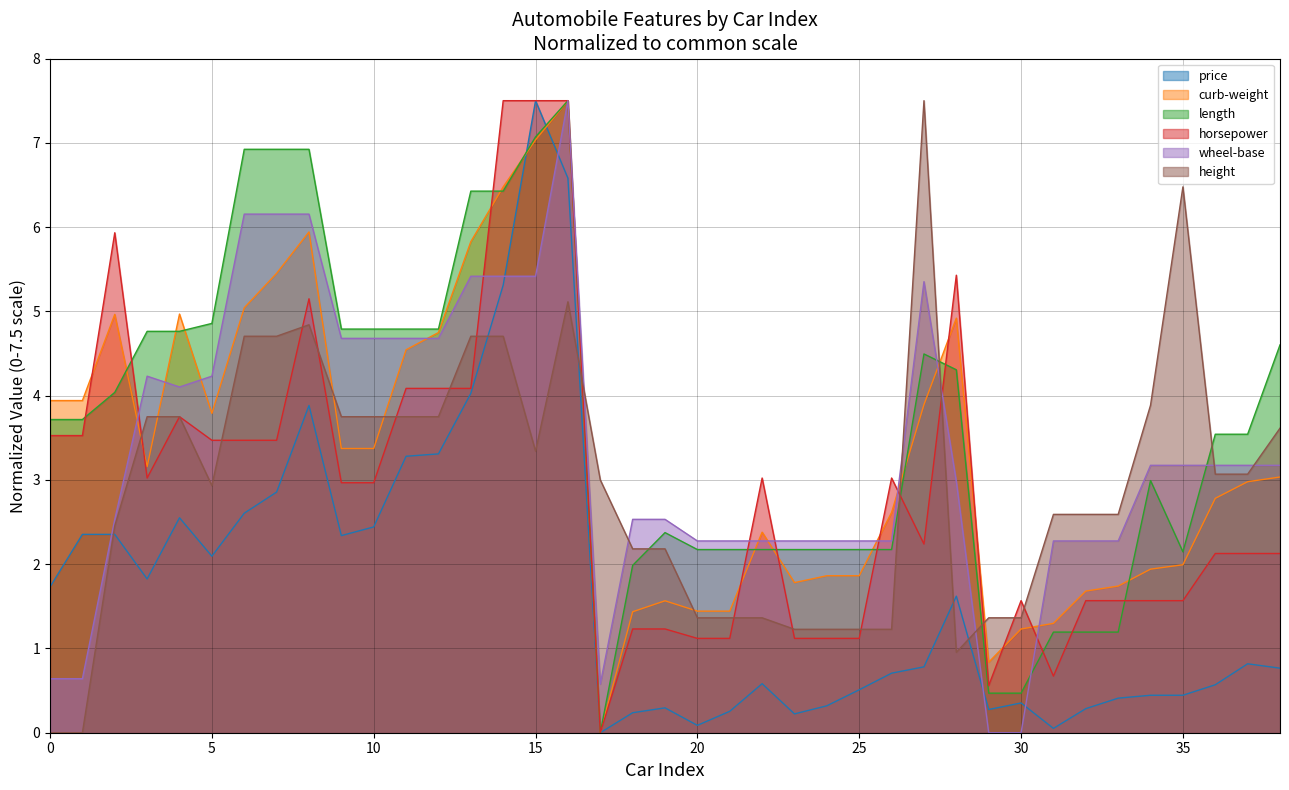

At which label is horsepower closest to 3?

3